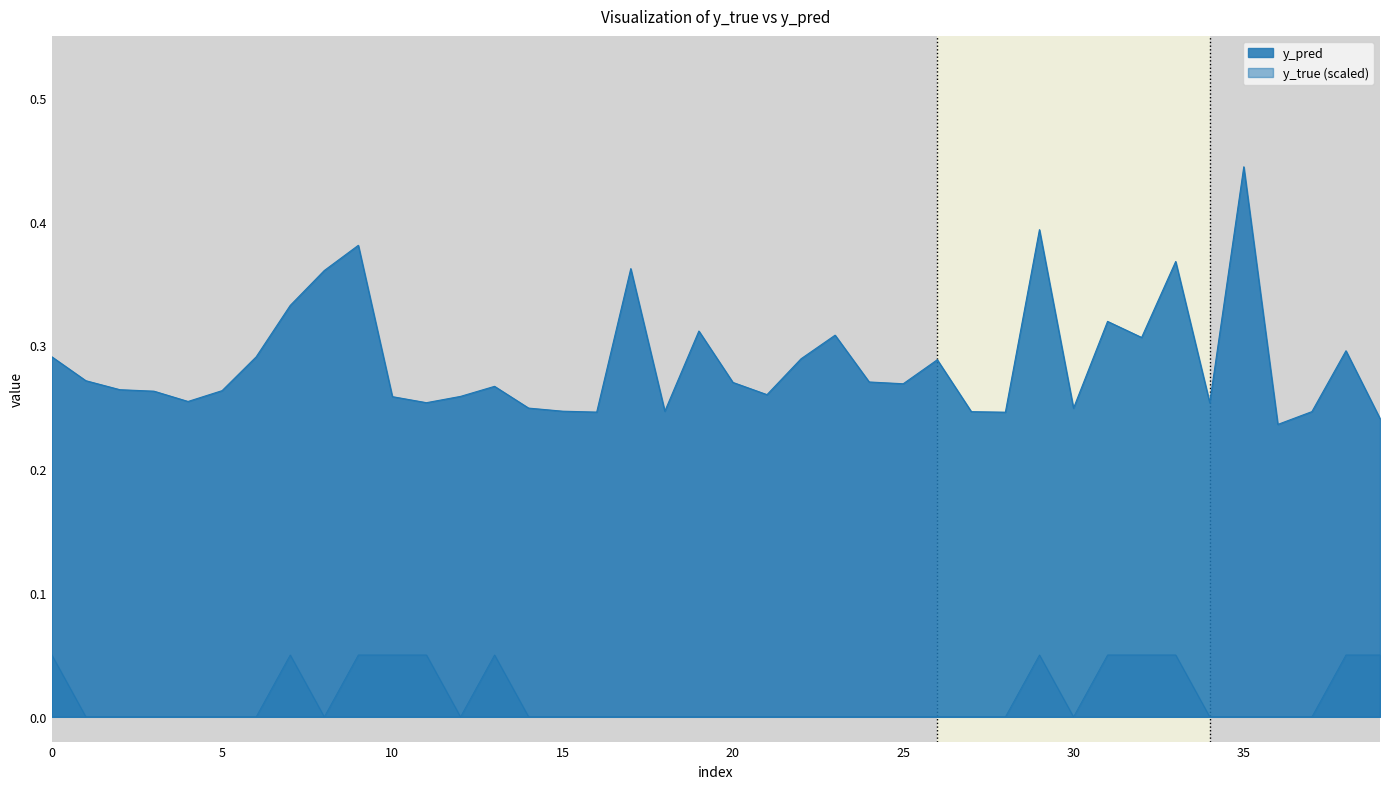

True or false: y_true has a value of 0.0 at 28.

False